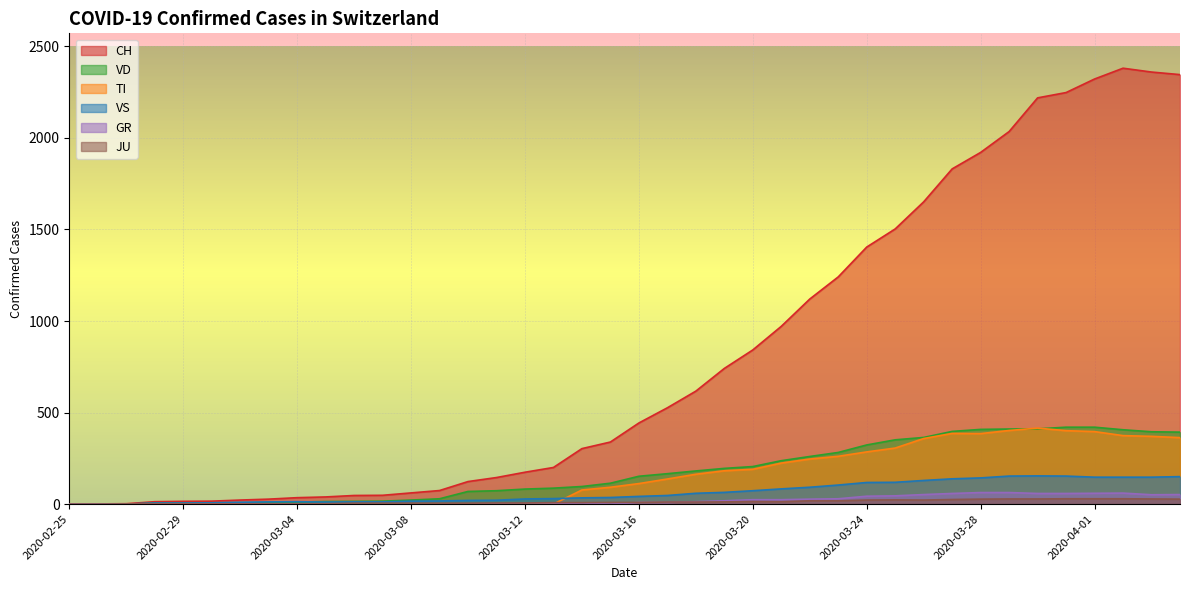

True or false: CH and VS intersect in this chart.

False